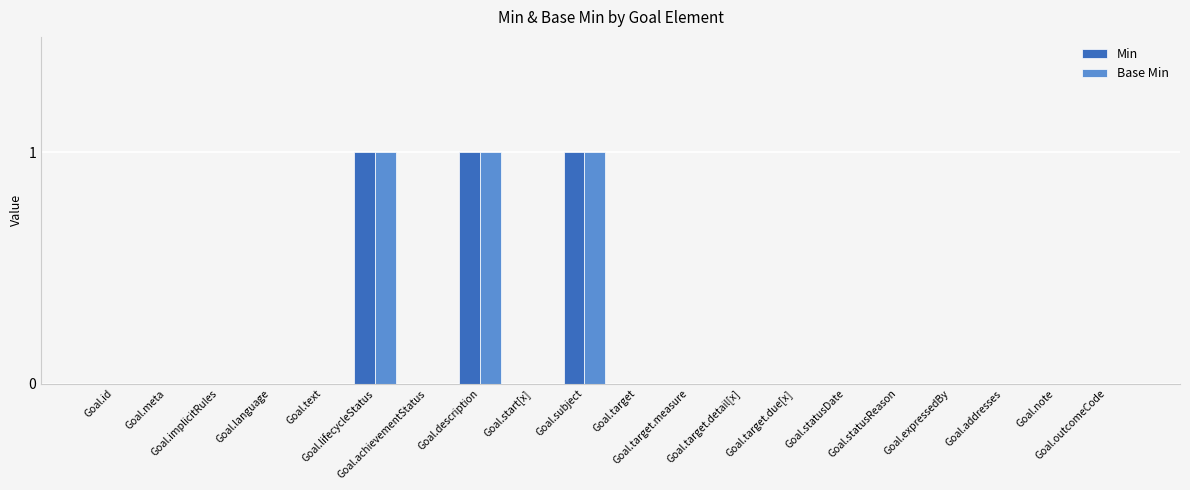

What is the sum of all Base Min values?

3